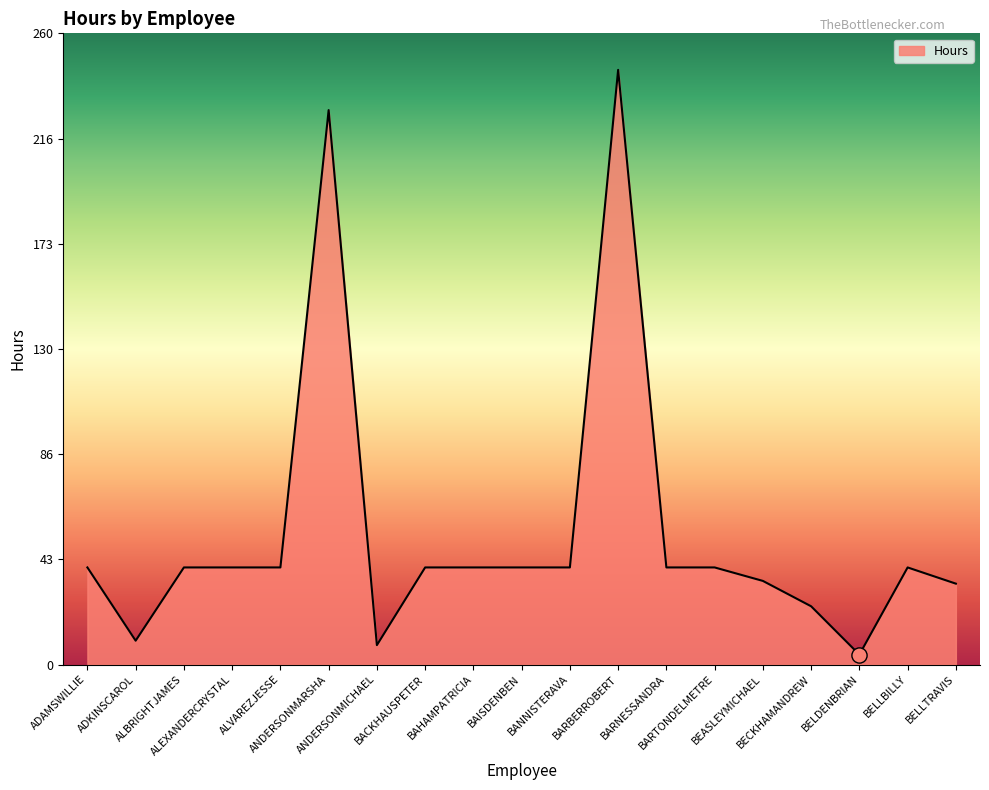

What is the ratio of the value at BEASLEYMICHAEL to the value at ADKINSCAROL?

3.5